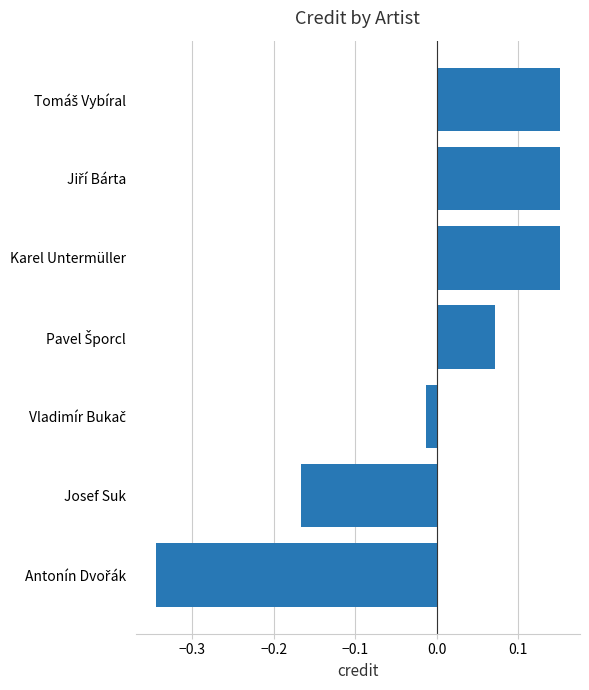

Are the bars grouped side by side (vs. stacked)?

No